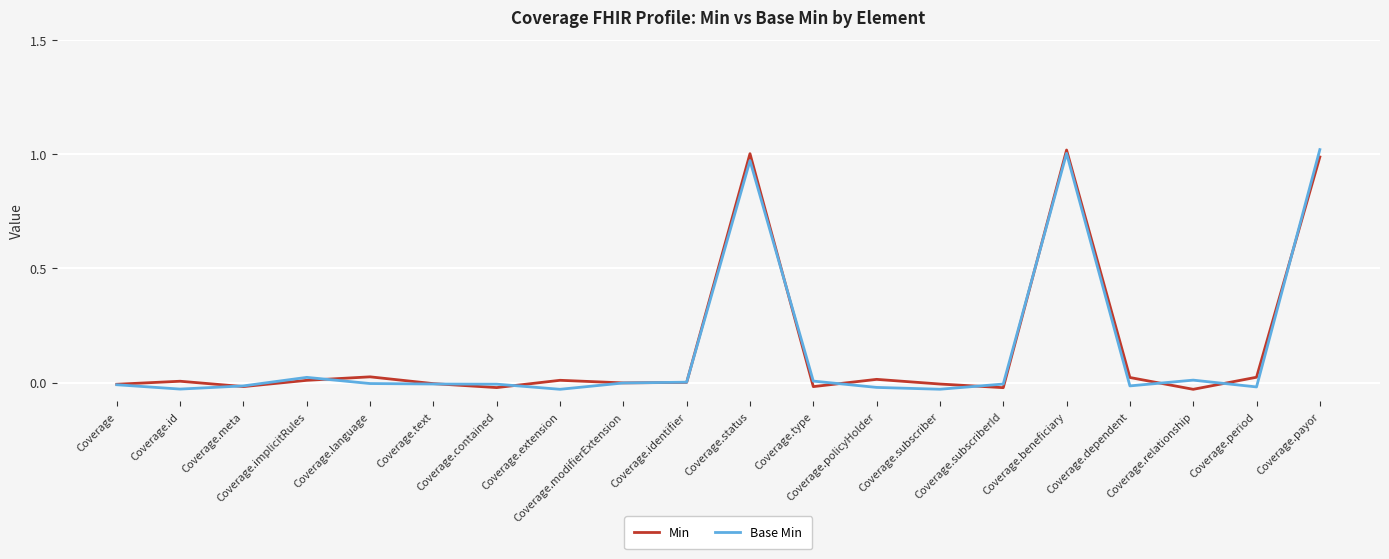

How many times do Base Min and Min cross each other?

13